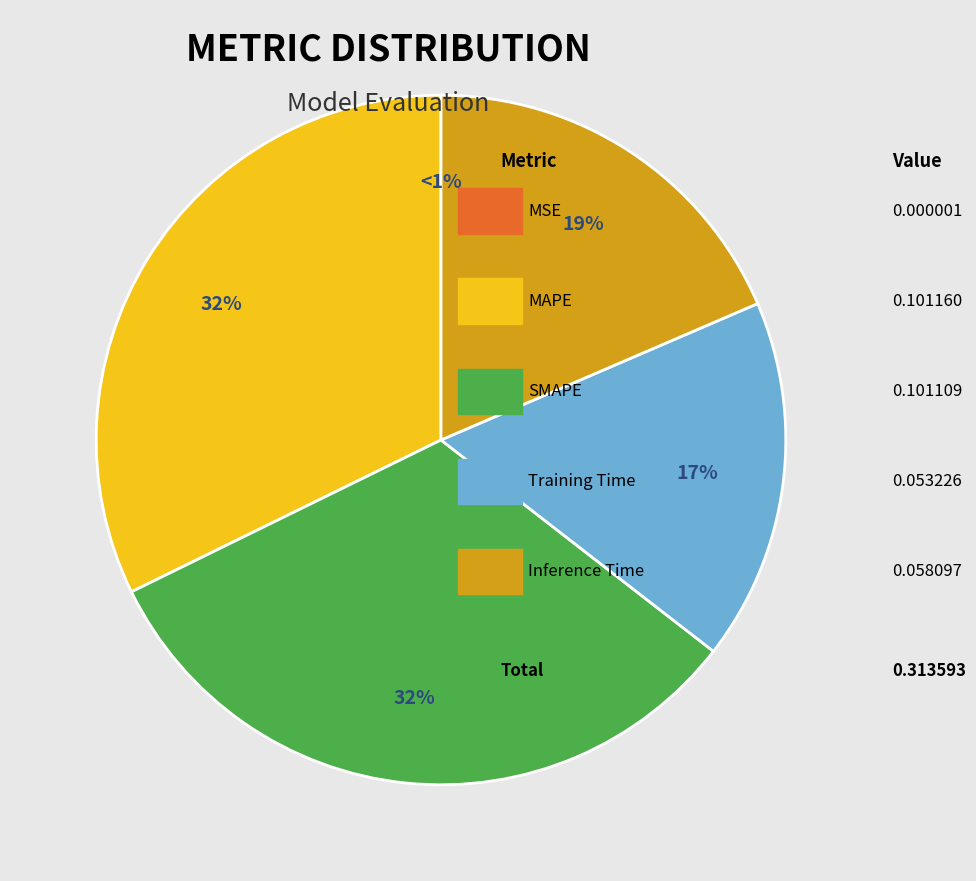

Rank the categories by value from highest to lowest.

MAPE, SMAPE, Inference Time, Training Time, MSE